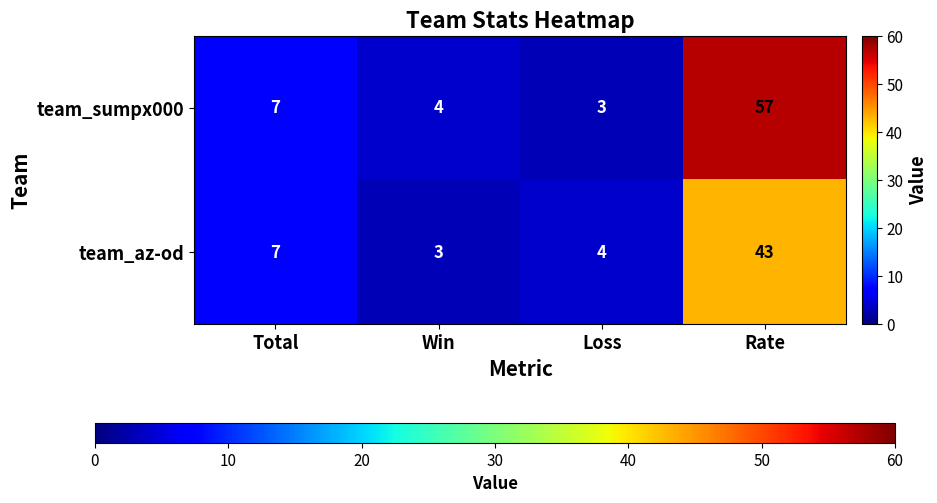

What is the sum of all team_az-od values?

57